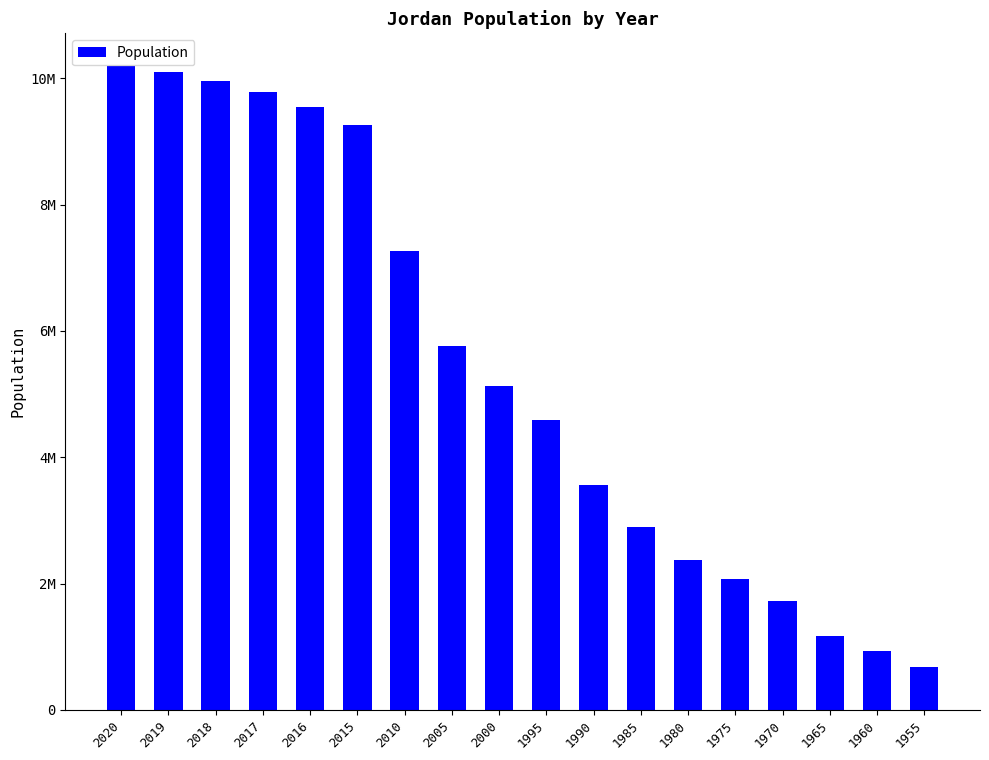

Where does the data first go above 5122493?

2020